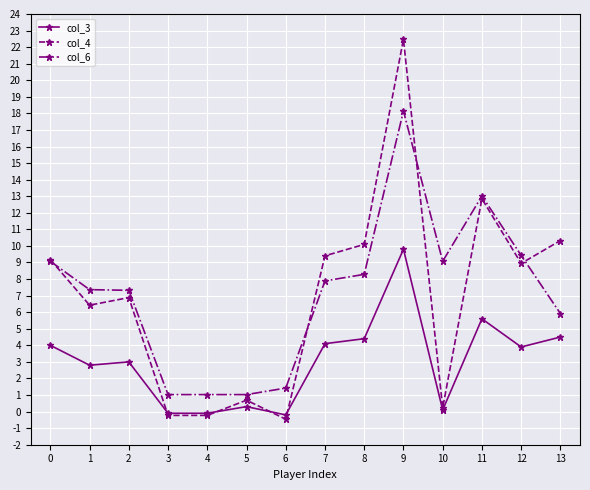

What is the difference between the col_6 values at 13 and 7?

2.0